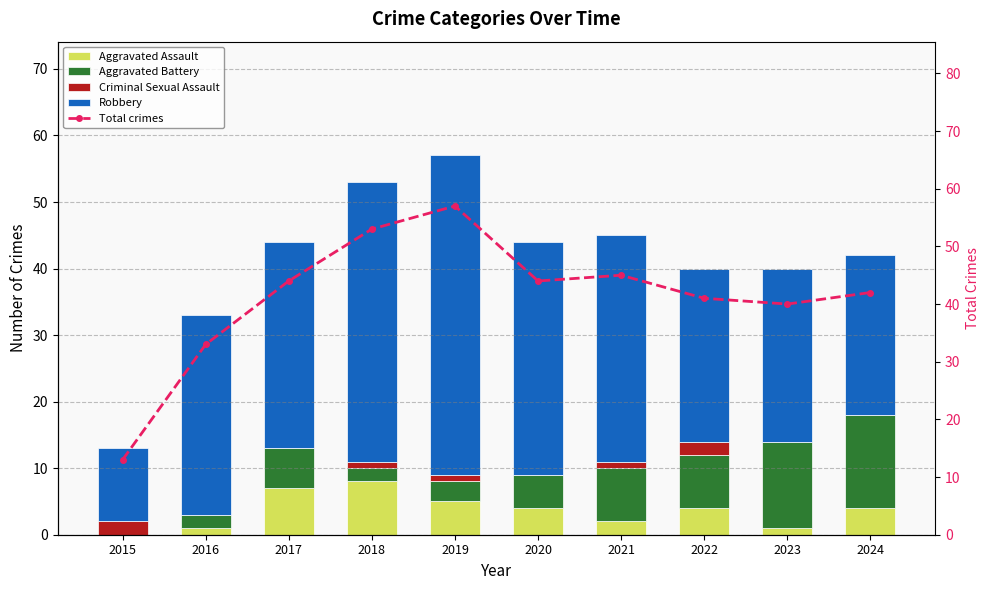

What is the sum of the Total crimes values at 2020 and 2017?

88